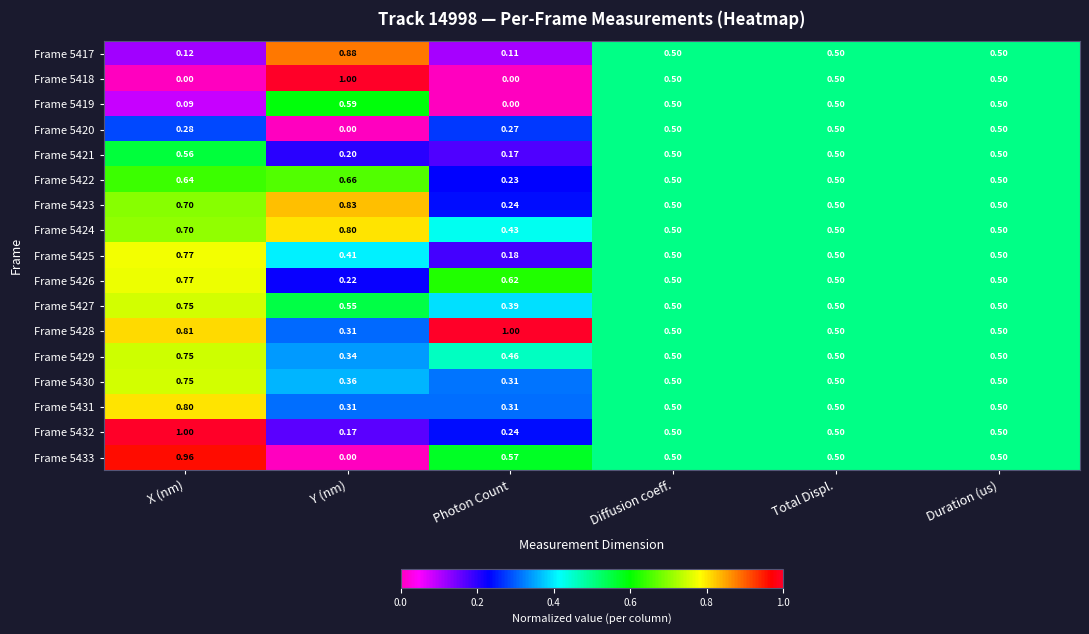

Which series has the widest spread of values?

Frame 5418